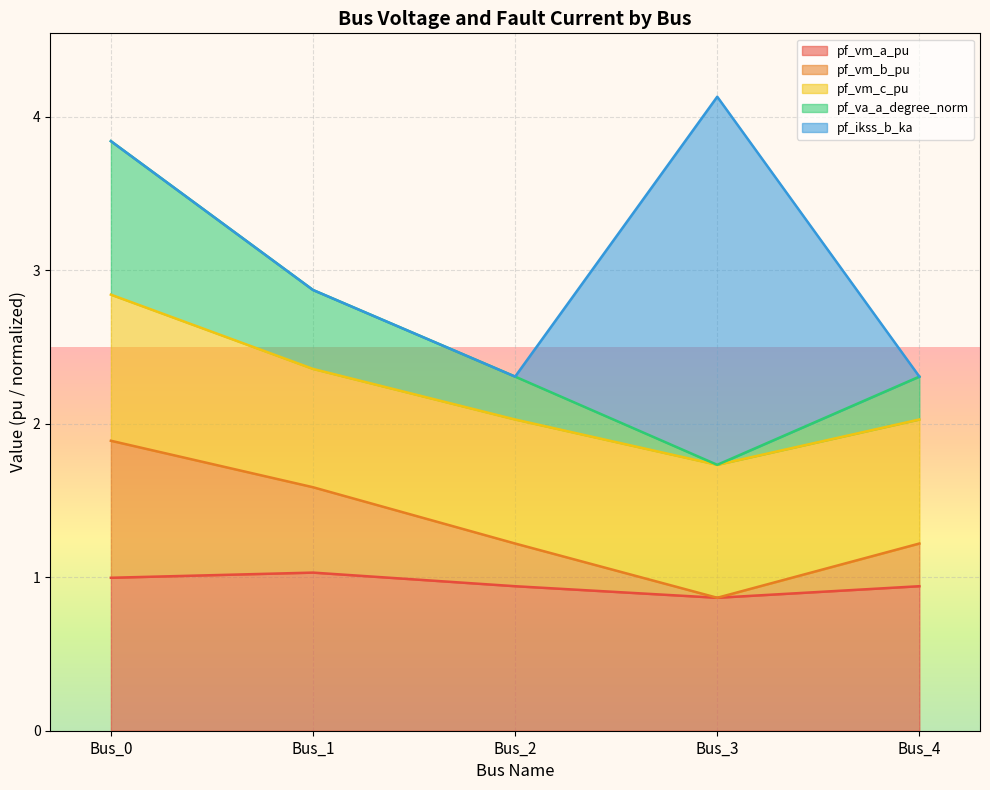

What is the minimum value for pf_vm_a_pu?

0.9